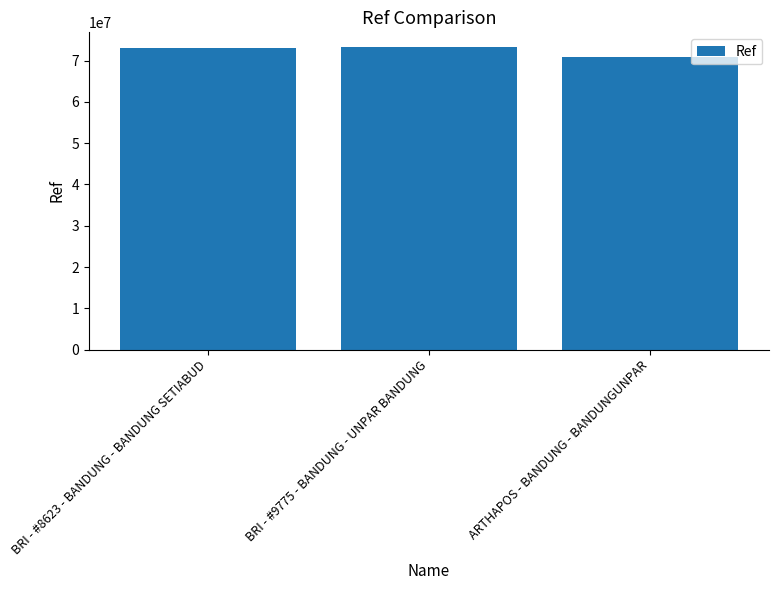

What is the difference between the maximum and minimum values?

2355836